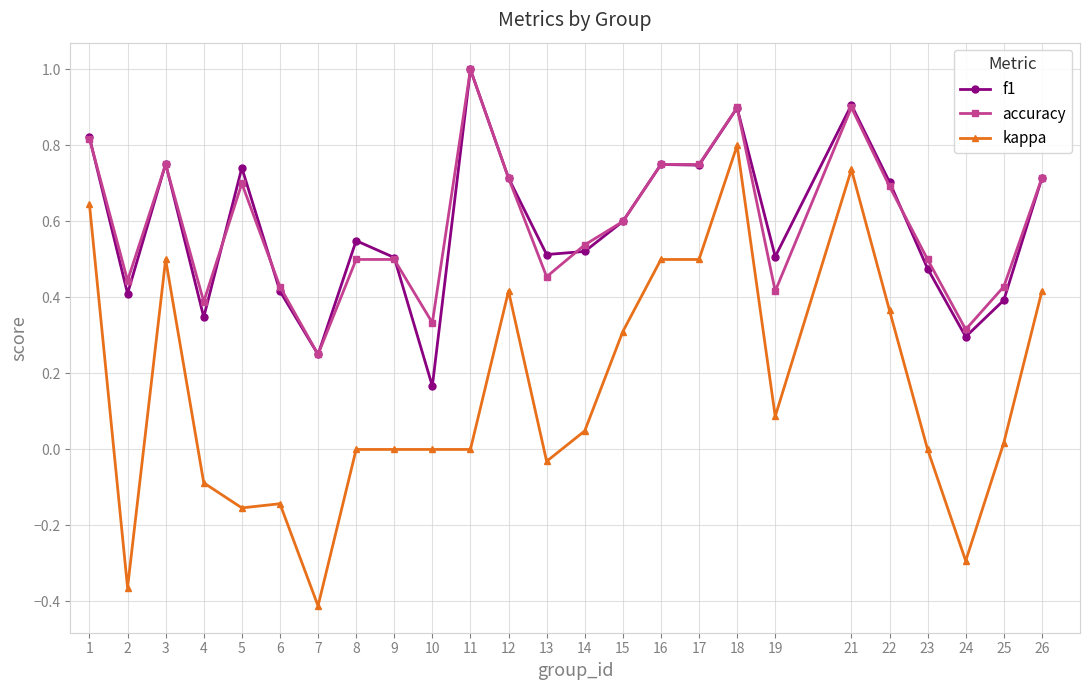

At 19, list the series in order from smallest to largest.

kappa, accuracy, f1